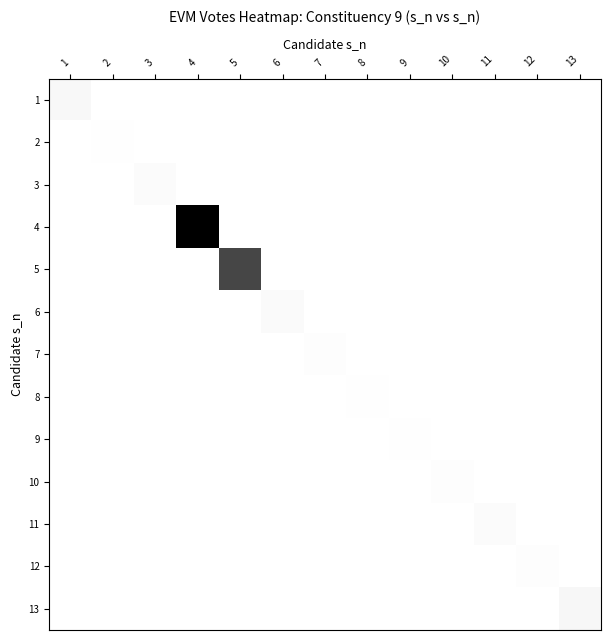

How many distinct data groups are displayed?

13